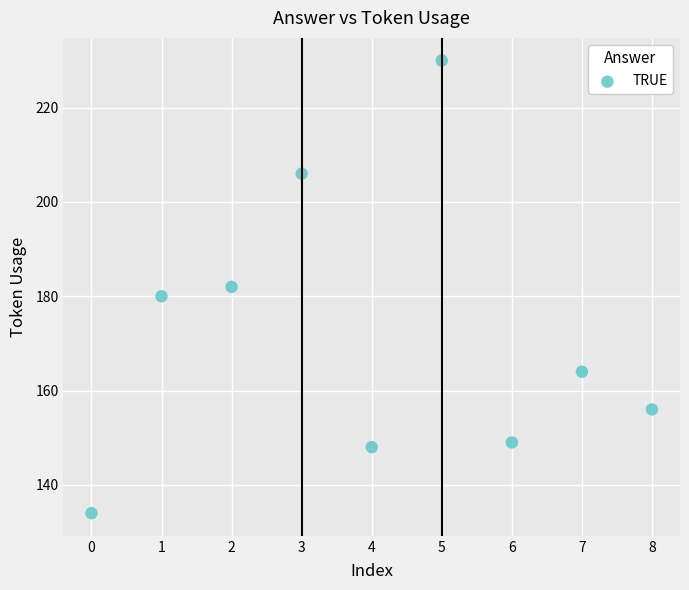

What is the range of Y values (max minus min)?

96